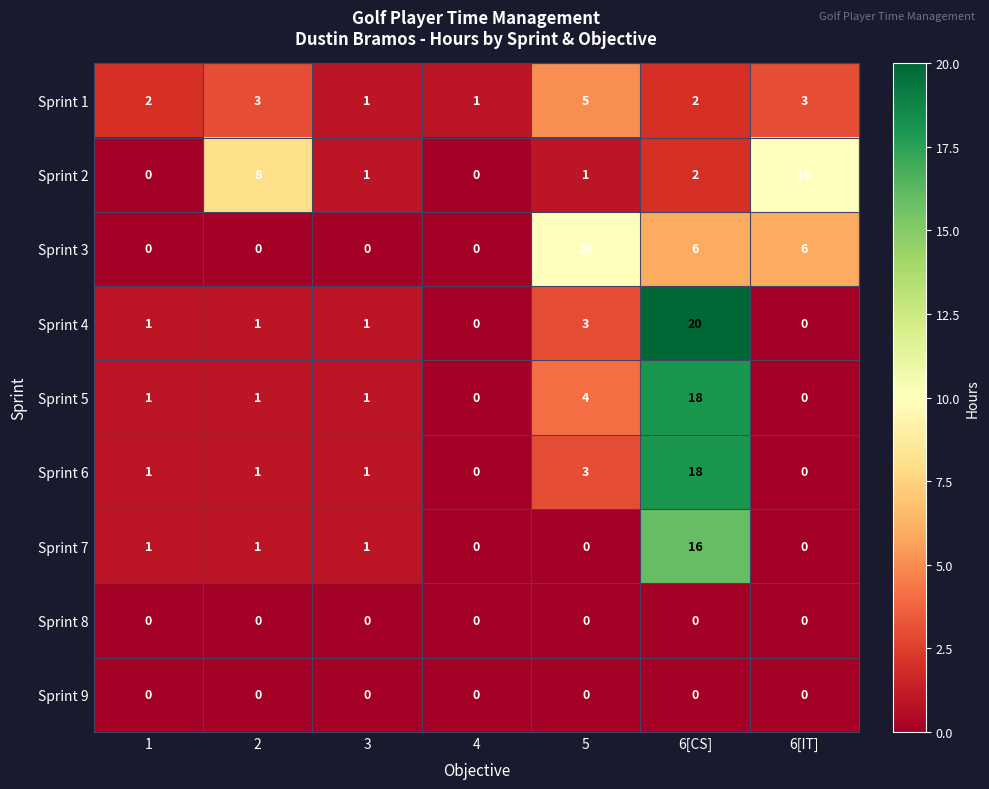

How many distinct data groups are displayed?

9